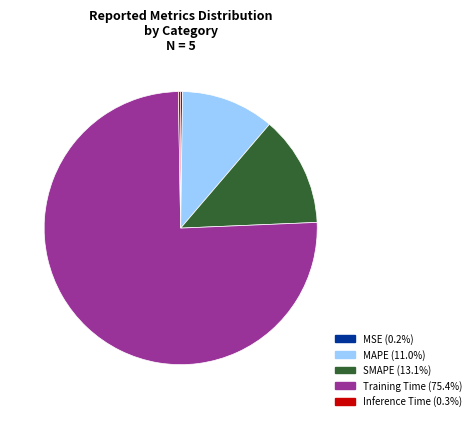

Which slice is the largest?

Training Time